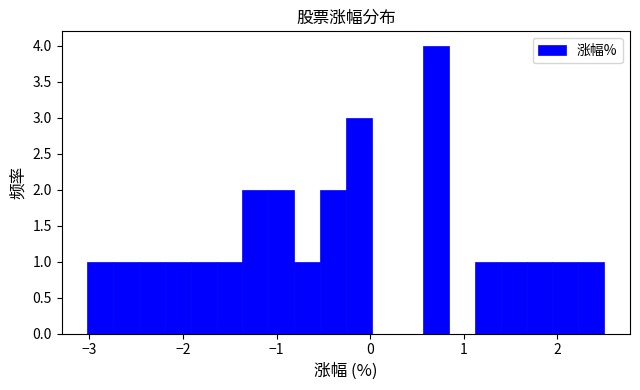

Around what value on the x-axis is the tallest bar? Give the approximate position of its centre, as read against the axis.

0.7